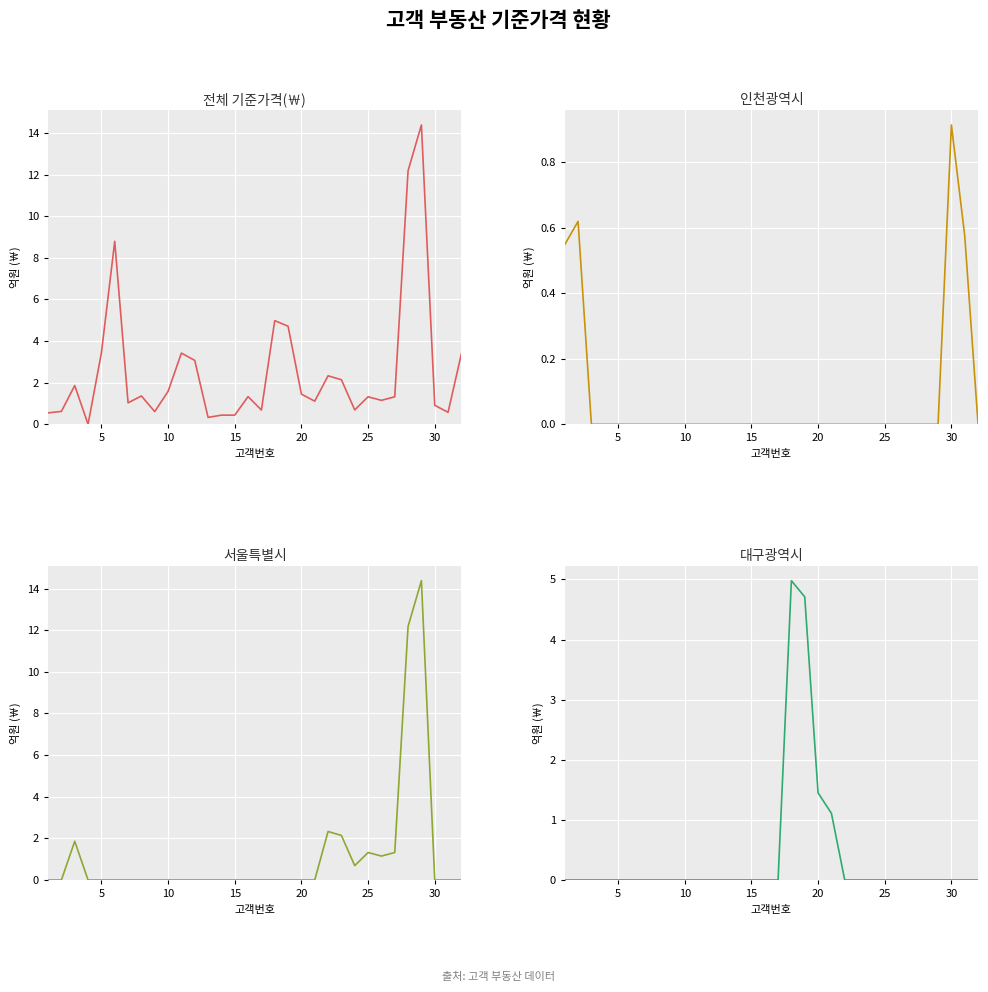

Rank the series by their maximum value, from lowest to highest.

인천광역시, 대구광역시, 기준가격(￦), 서울특별시